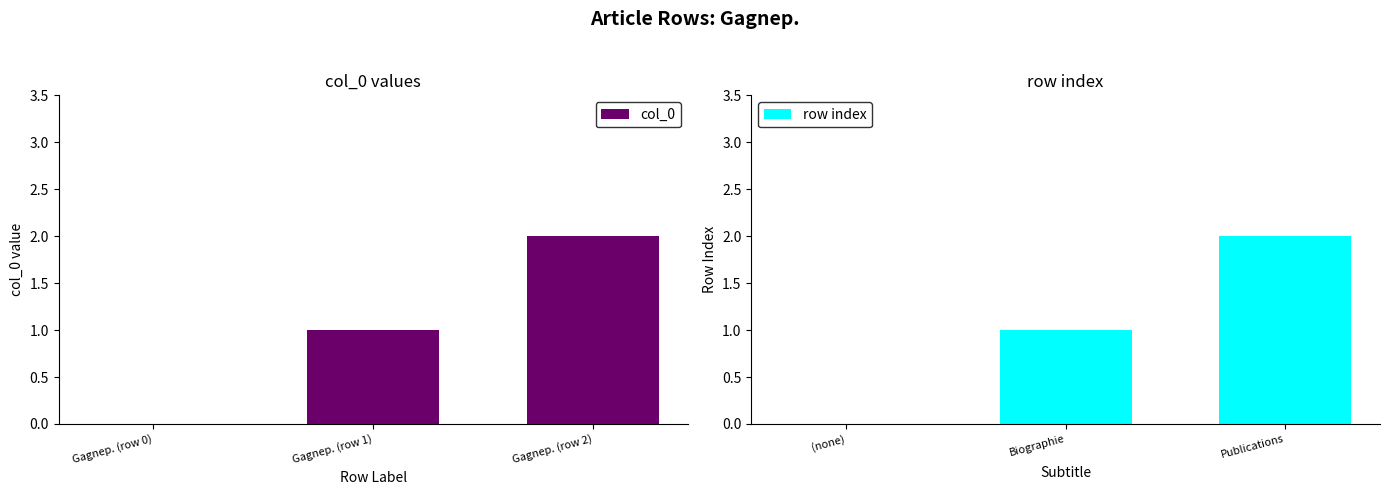

True or false: col_0 has a value of 1 at Gagnep. (row 0).

False